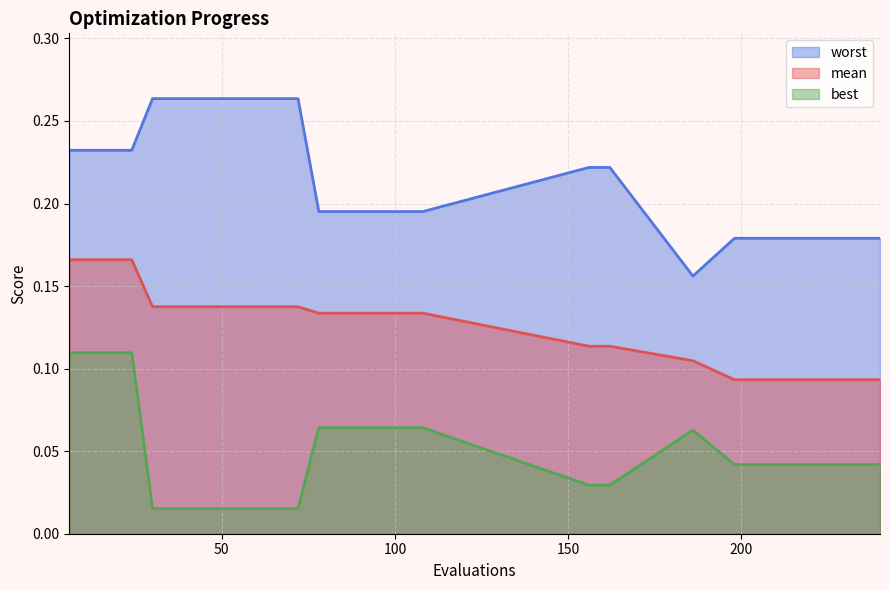

What is the sum of all mean values?

3.6